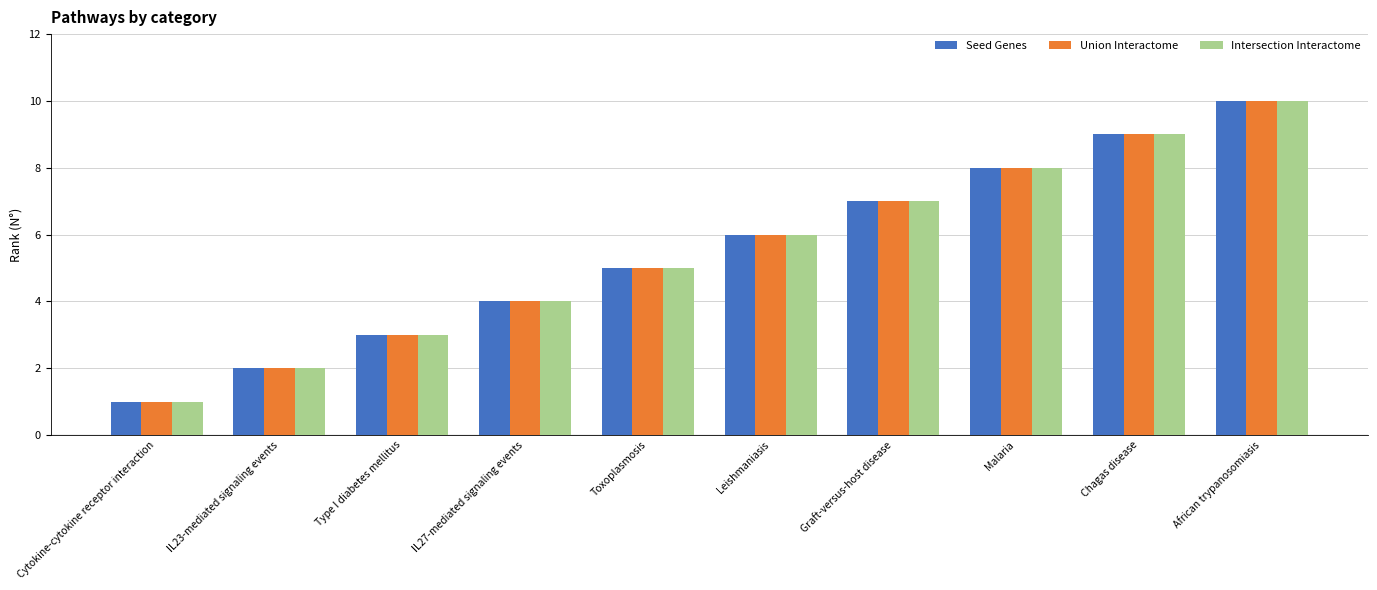

What is the approximate value of Intersection Interactome at Graft-versus-host disease?

7